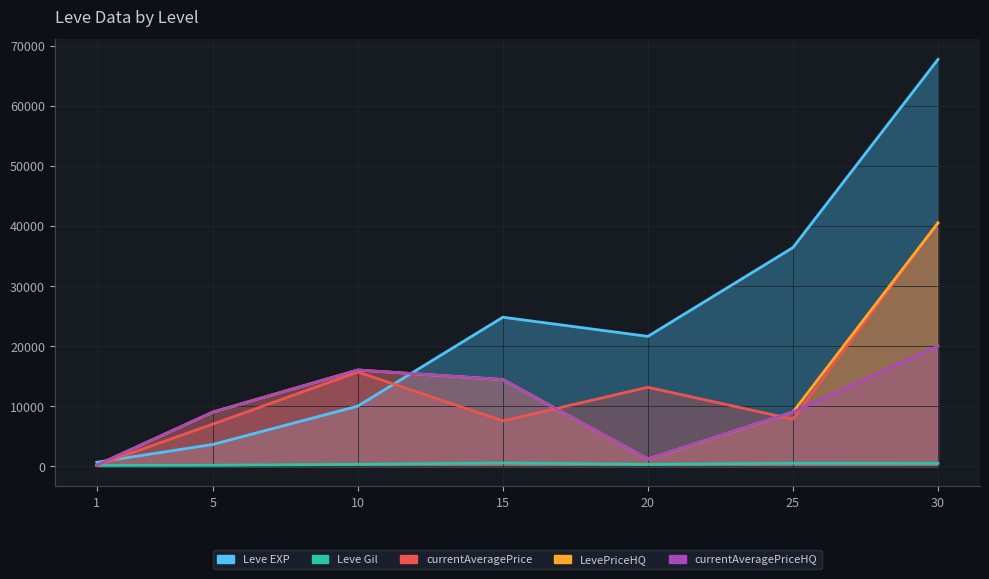

Is the value of Leve Gil at 5 greater than the value of Leve EXP at 1?

No